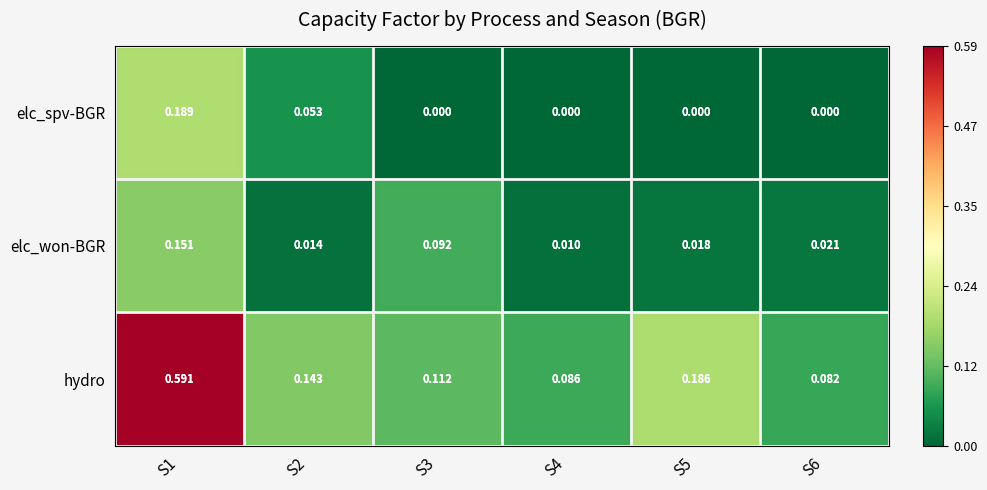

What is the total value across all series at S1?

0.9